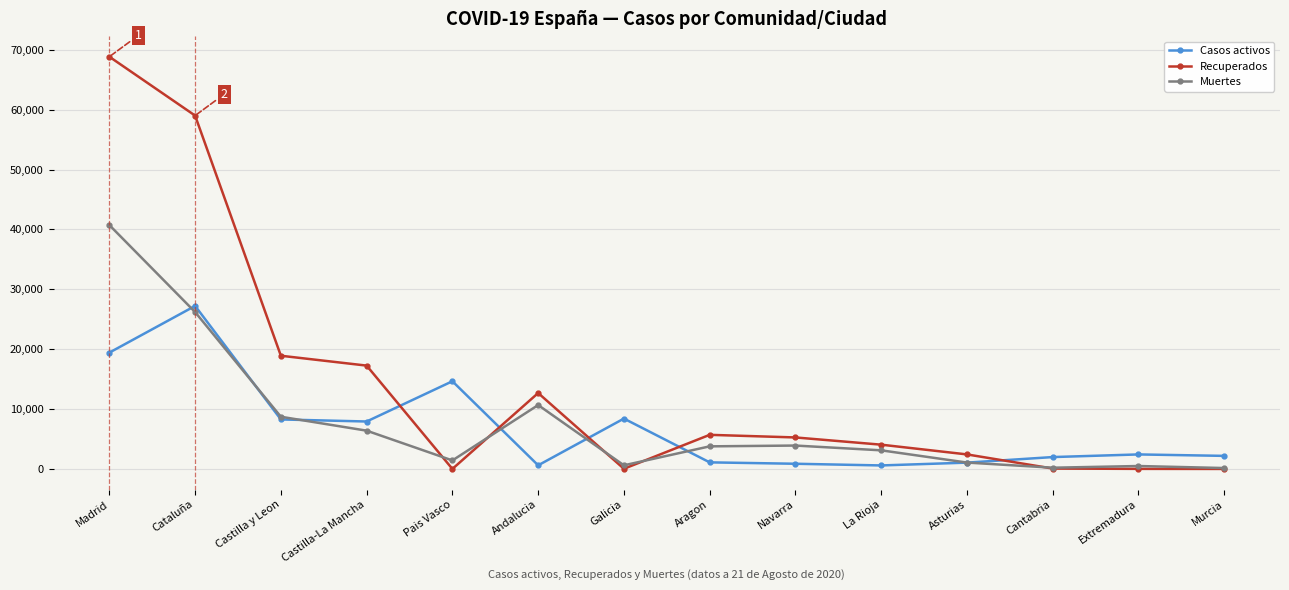

What is the approximate value of Casos activos at Castilla y Leon, to the nearest 50?

8250